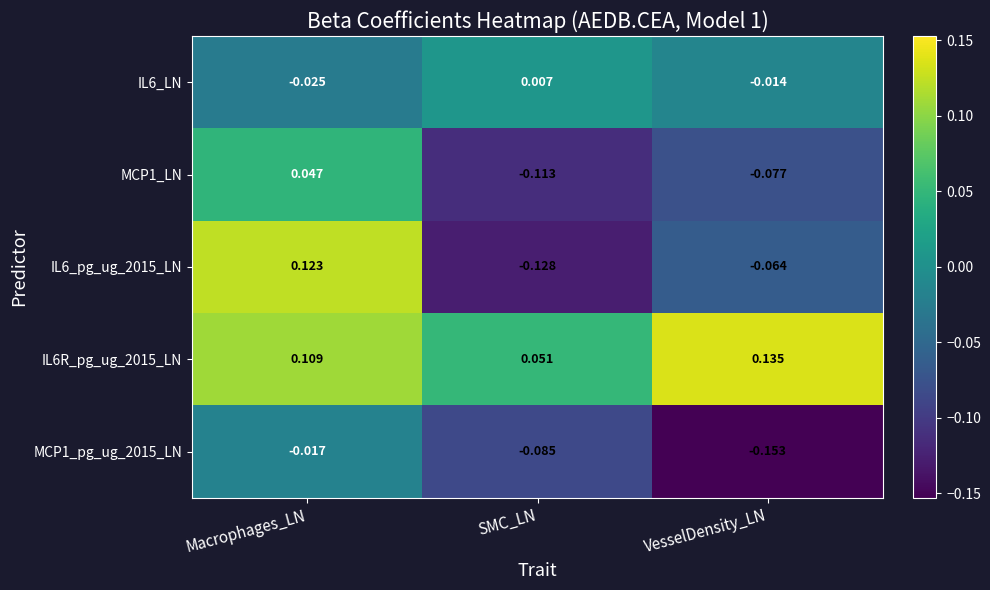

How many series are shown in this chart?

5